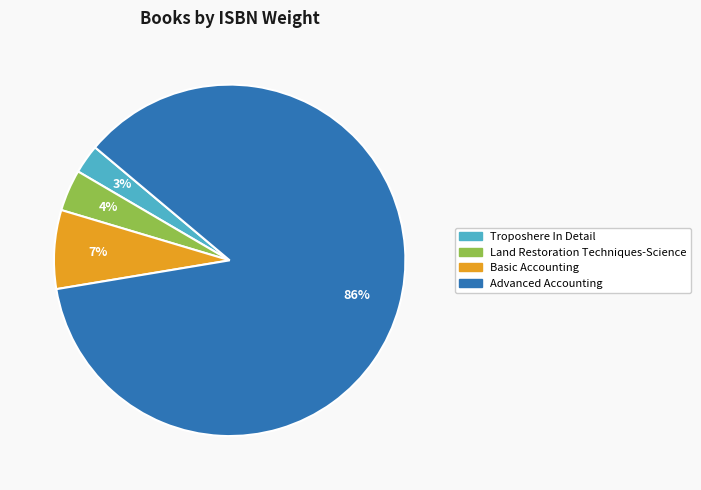

Combined, do Troposhere In Detail and Advanced Accounting account for over 50%?

Yes